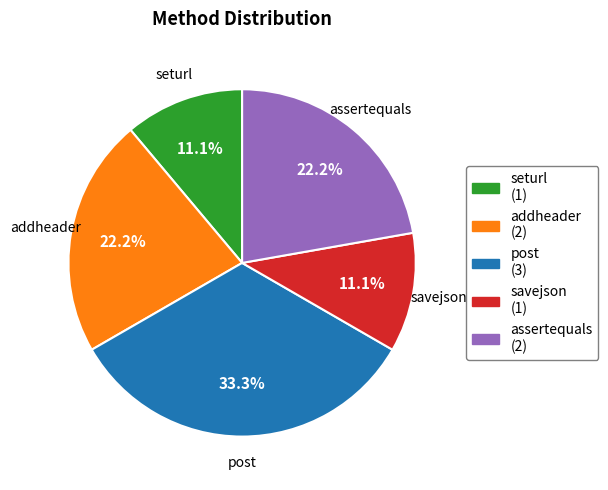

Which category has the biggest portion of the pie?

post